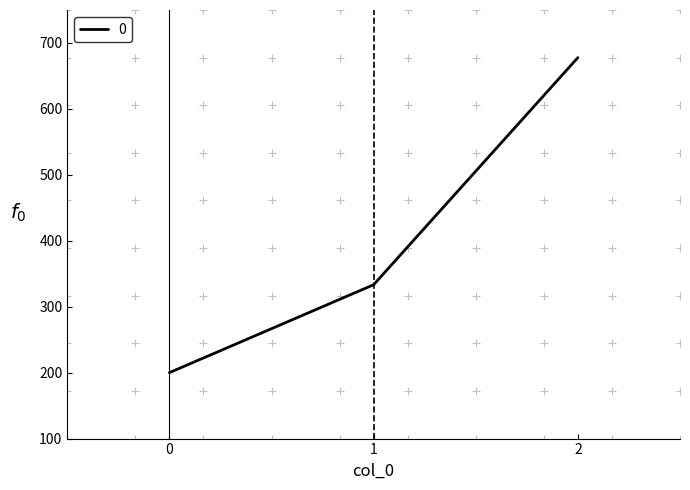

What is the difference between the values at 1 and 2?

344.4